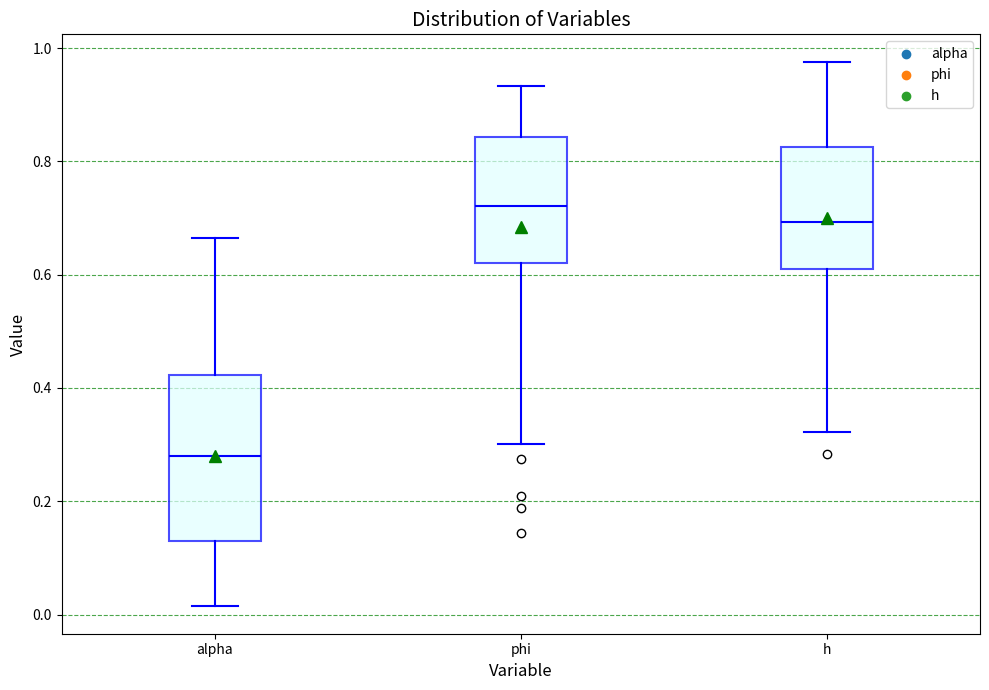

Where is the lower edge of the box for alpha on the y-axis? The values are not printed on the chart, so give them approximately, as read against the axis.

0.12